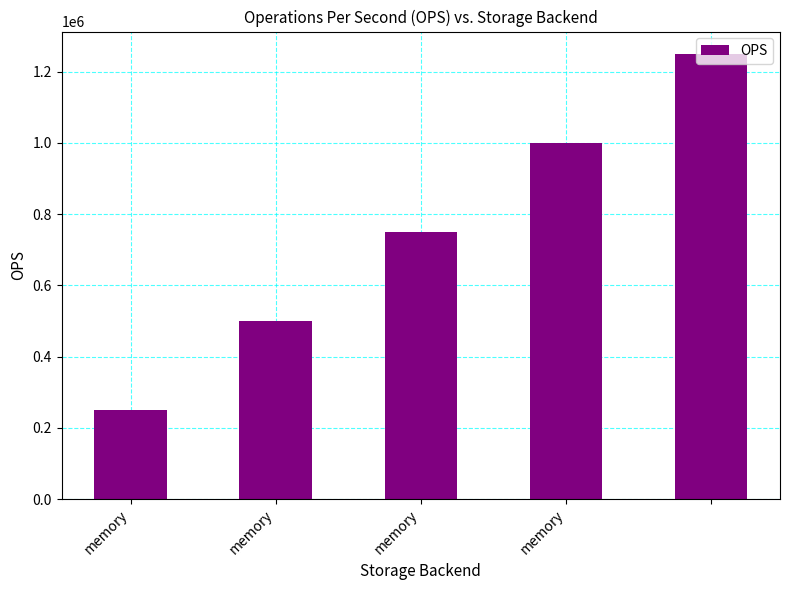

What is the value of the 3rd bar from the left?

750000